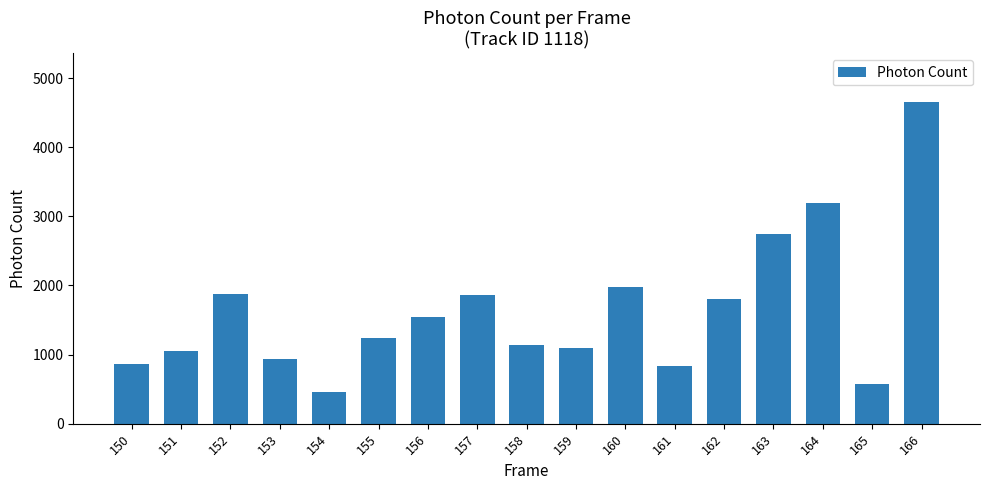

What is the difference between the maximum and second lowest values?

4084.4